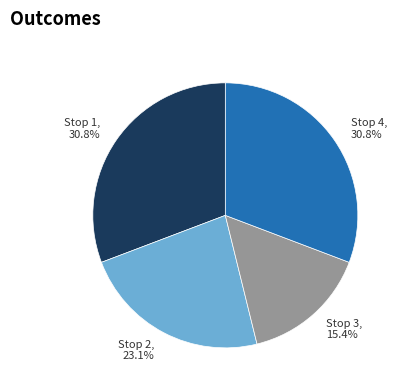

To the nearest percent, what percentage of the pie is Stop 4?

31%